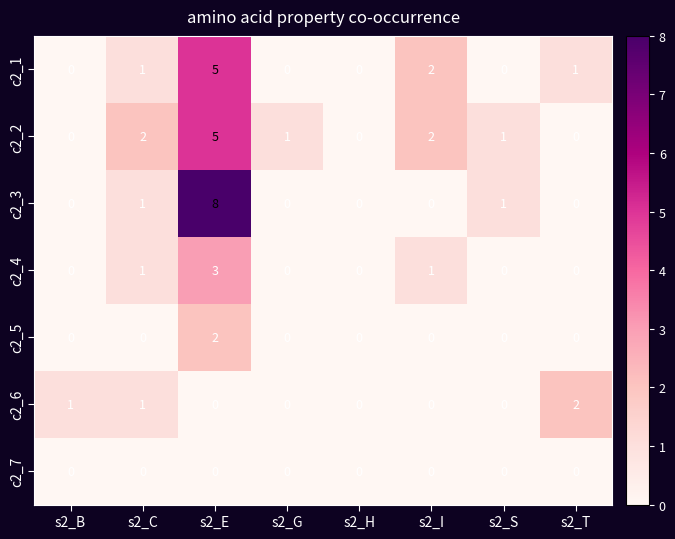

Which series has the widest spread of values?

c2_3